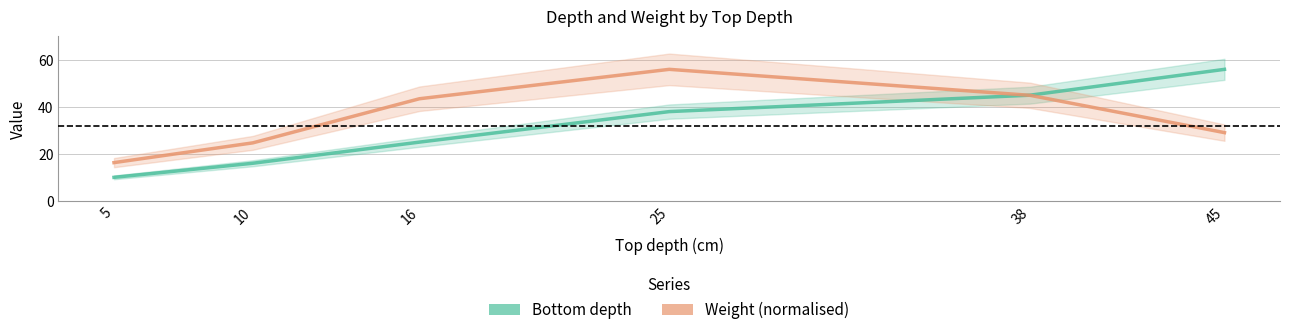

The Bottom depth series shows 56.0 at 45. True or false?

True